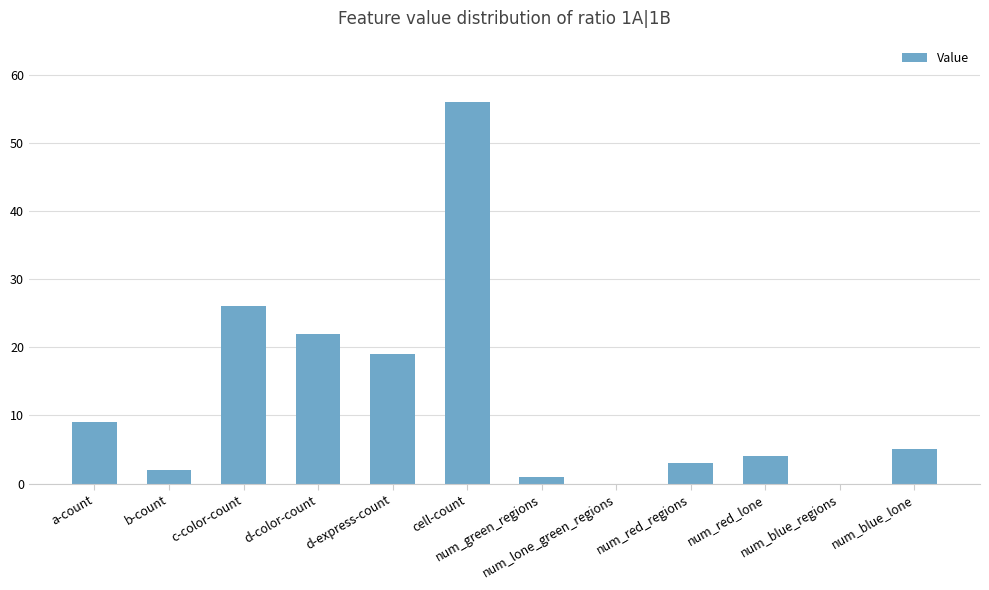

True or false: the data shows 7 at num_blue_lone.

False